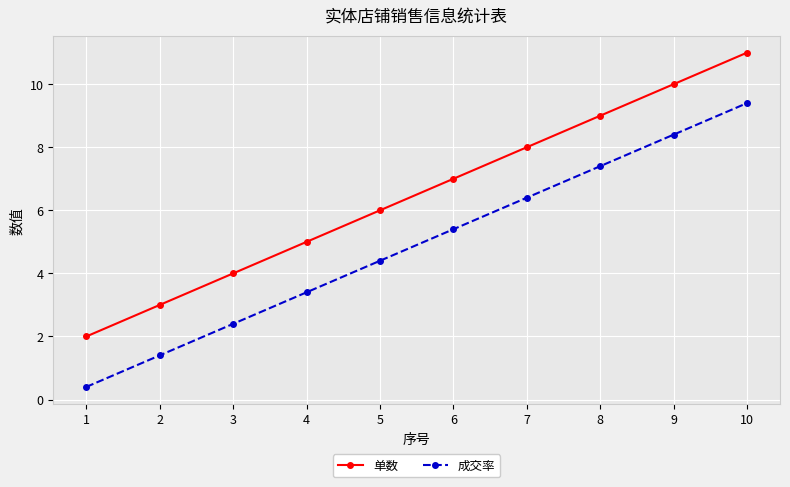

Rank the categories by 成交率 value from lowest to highest.

1, 2, 3, 4, 5, 6, 7, 8, 9, 10